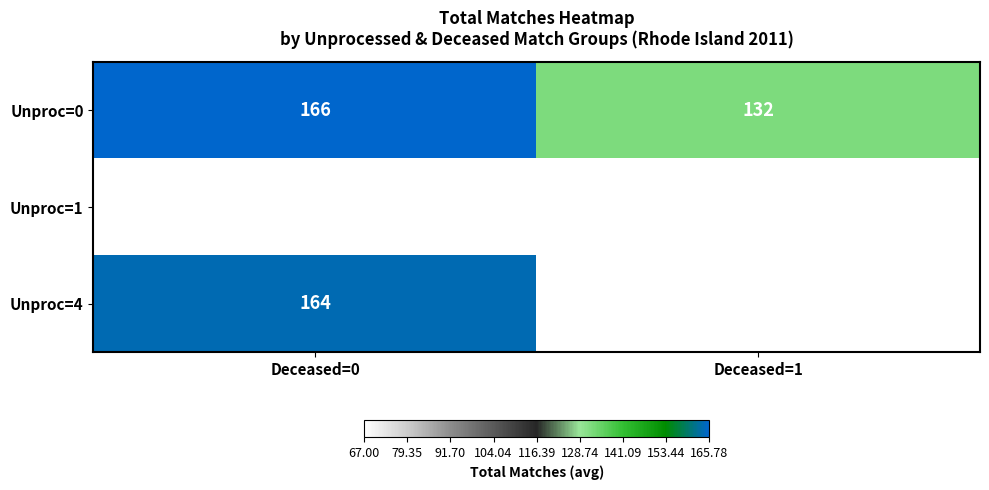

Is the value of Unproc=0 at Deceased=1 greater than the value of Unproc=1 at Deceased=0?

Yes